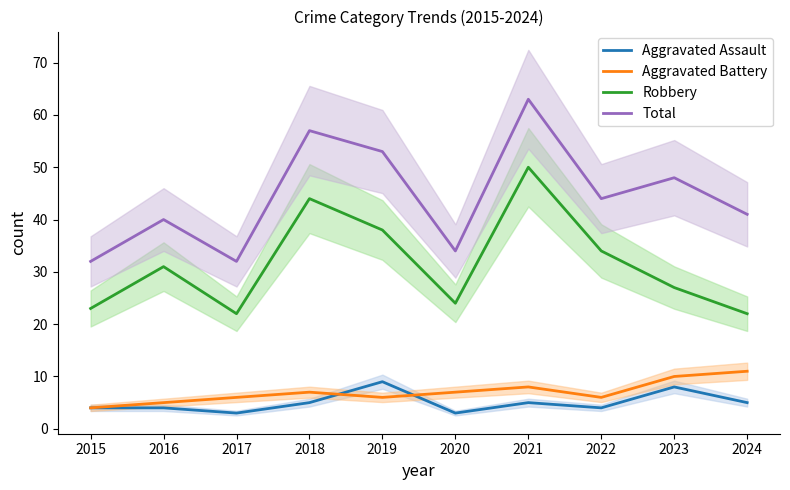

What is the sum of all Robbery values?

315